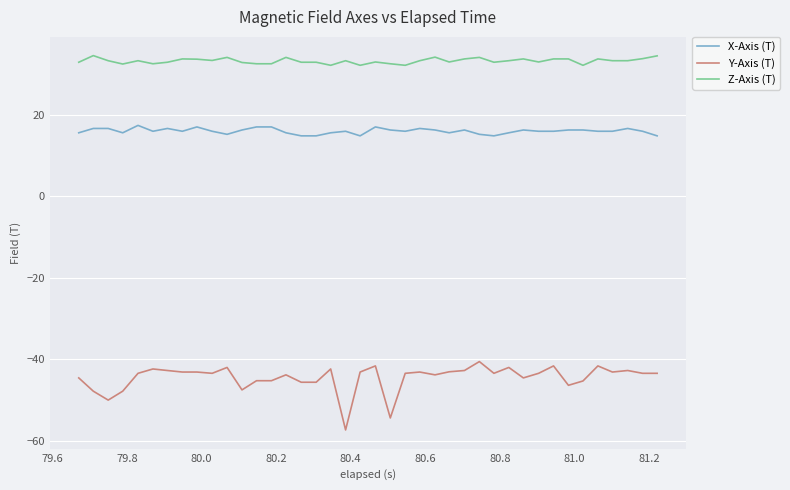

What is the greatest value displayed?

34.5